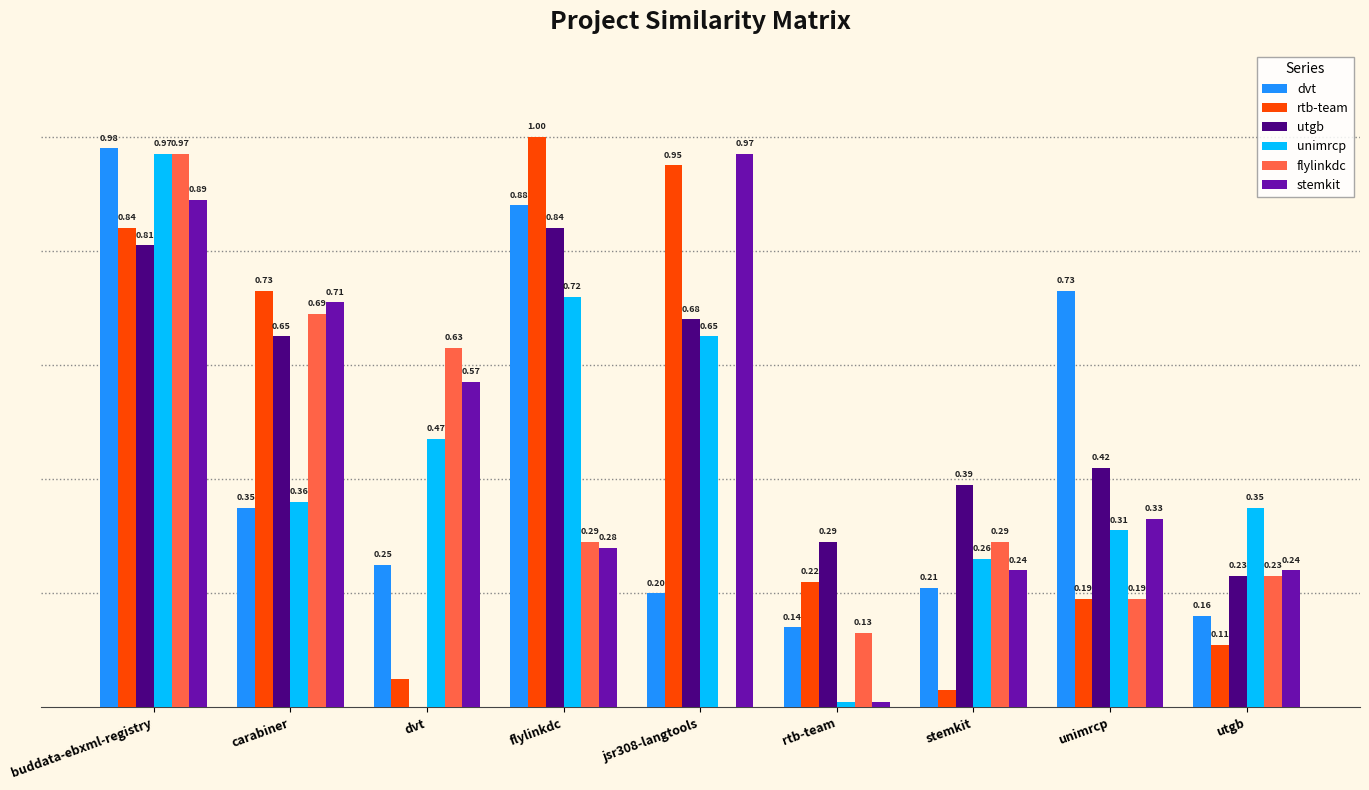

Are the bars horizontal?

No